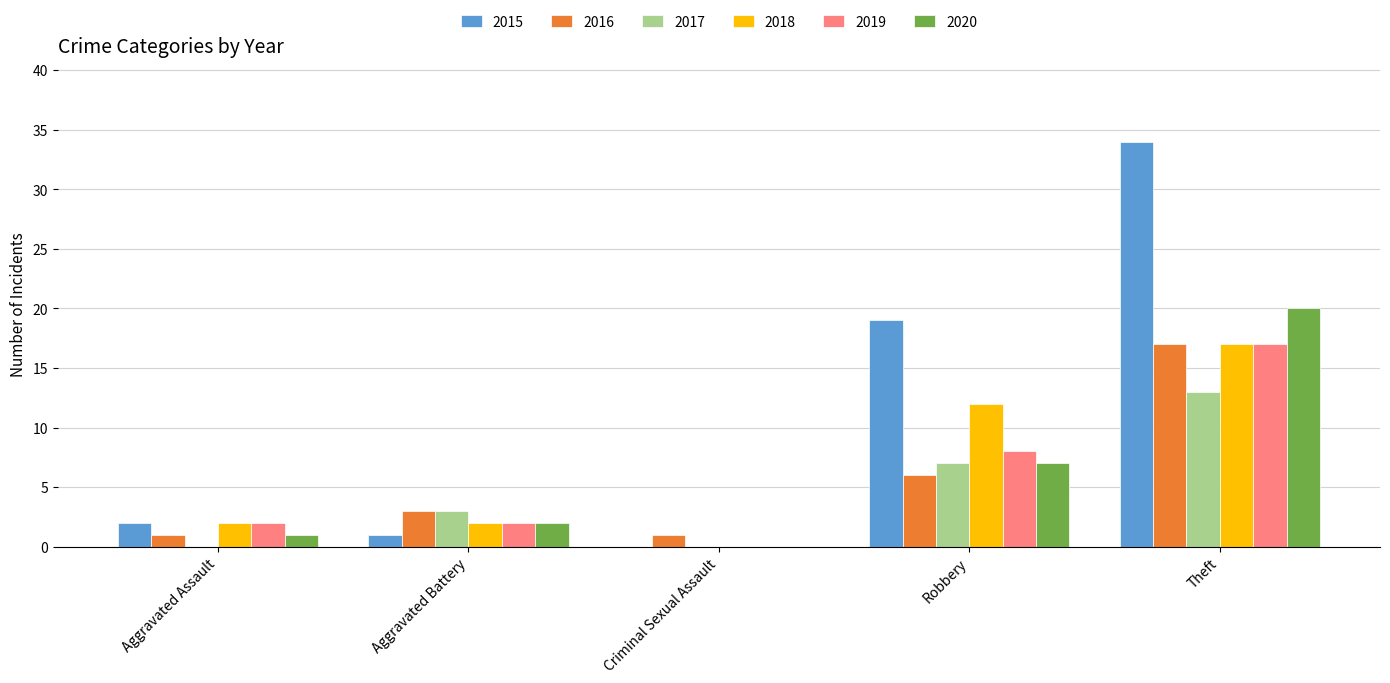

What is the sum of all 2020 values?

30